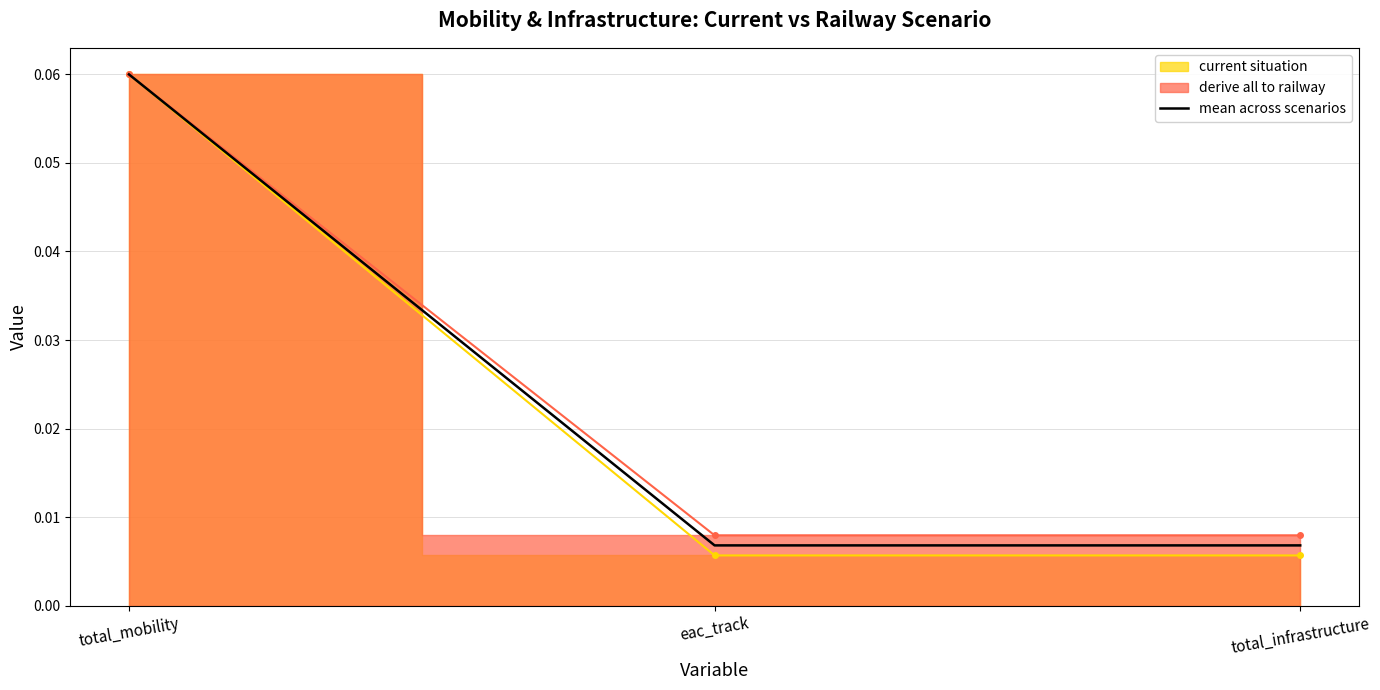

What is the label of the 1st point from the right?

total_infrastructure